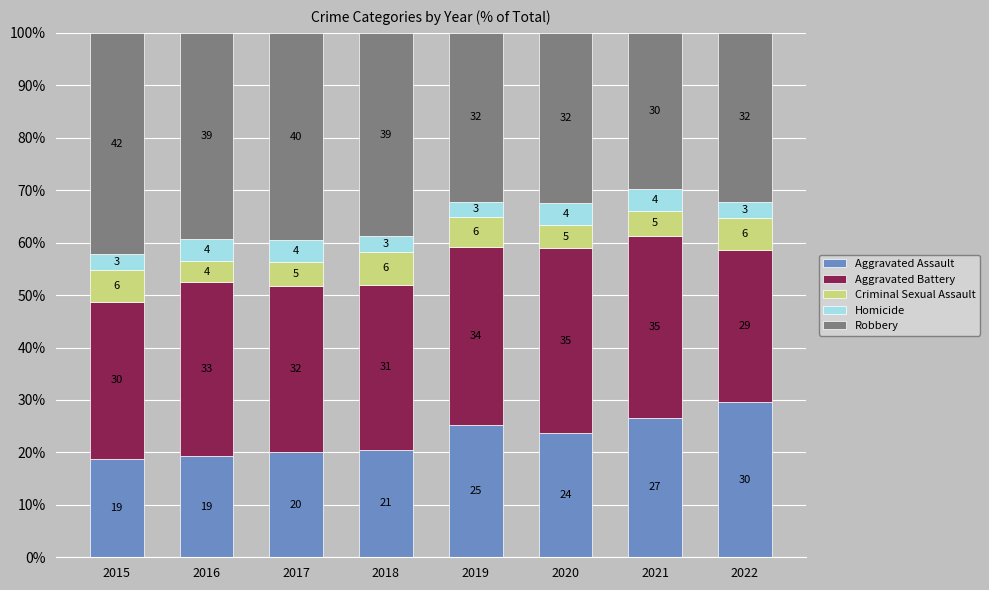

What are all the series names shown in the legend?

Aggravated Assault, Aggravated Battery, Criminal Sexual Assault, Homicide, Robbery